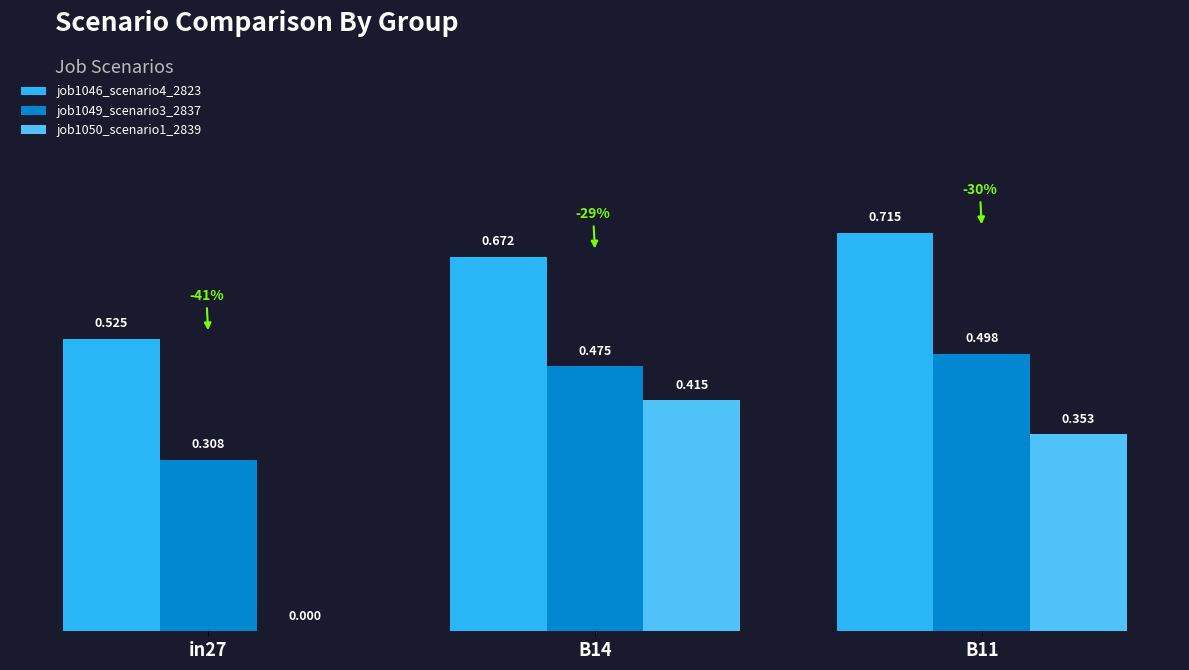

Is the value of job1050_scenario1_2839 at B11 greater than the value of job1046_scenario4_2823 at B11?

No